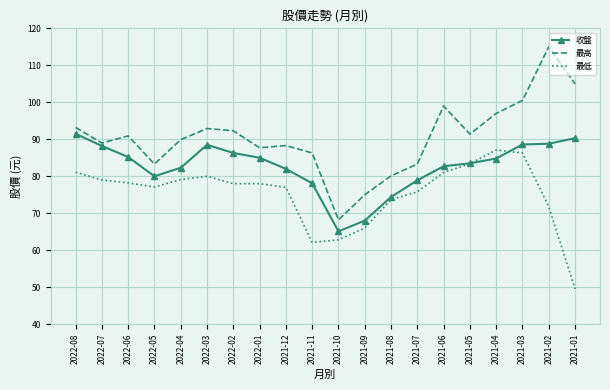

Count the number of categories in the chart.

20